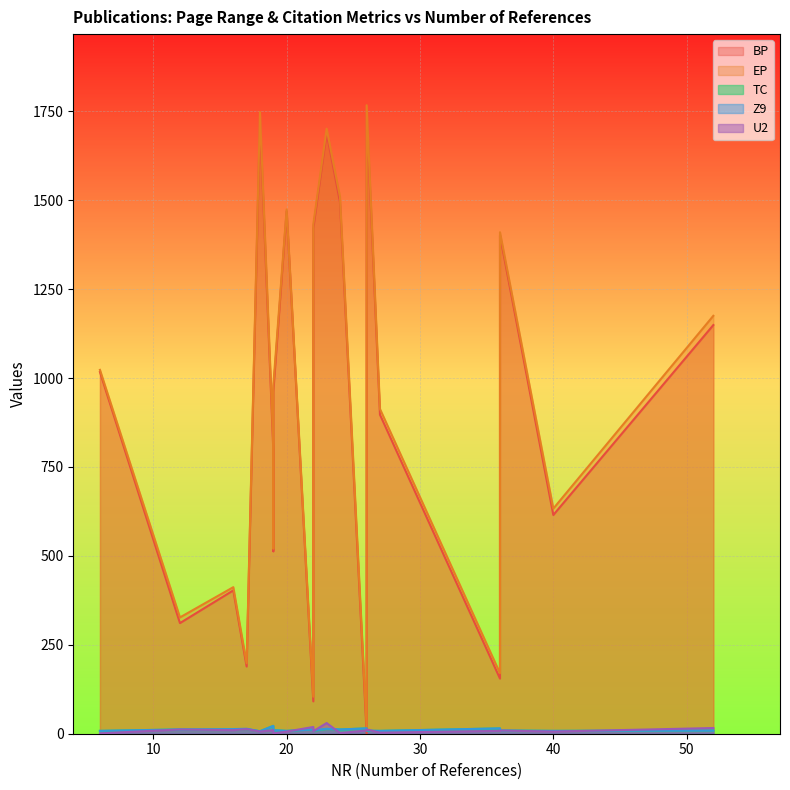

What is the difference between the highest and lowest values at 19?

807